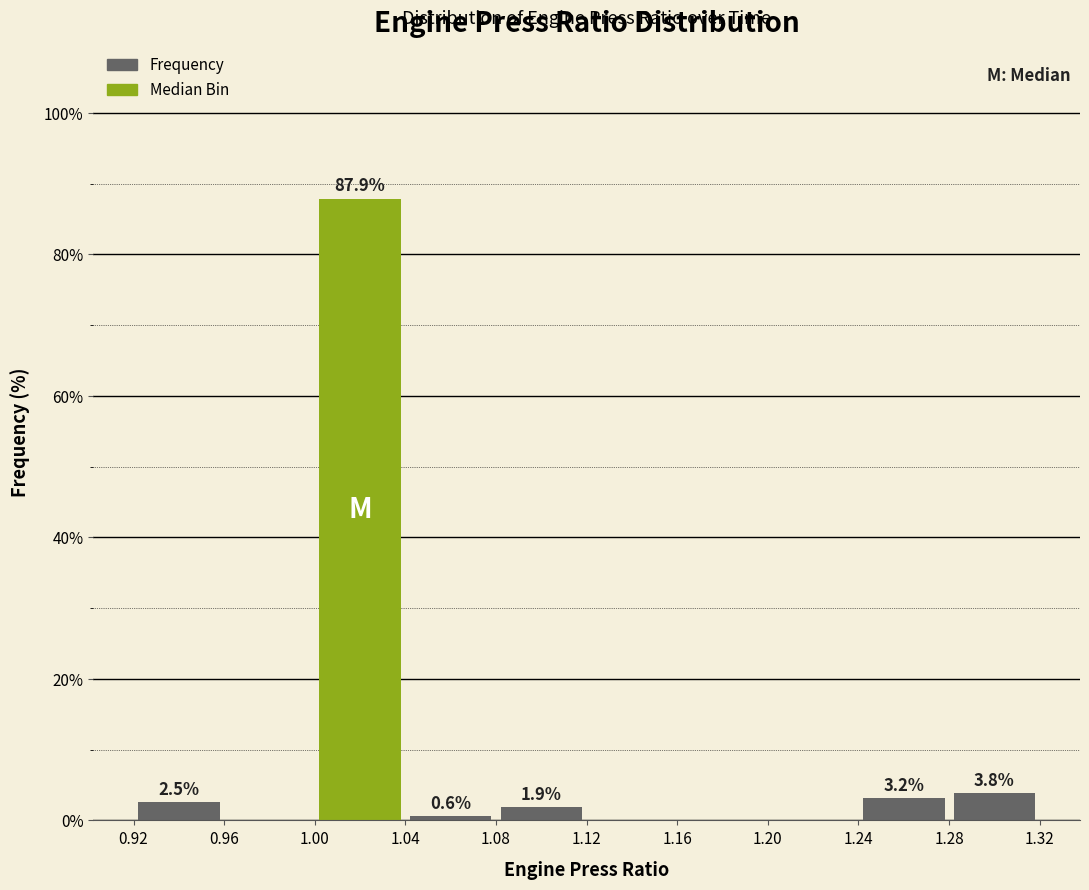

Which range on the x-axis has the tallest bar?

1.00 to 1.04